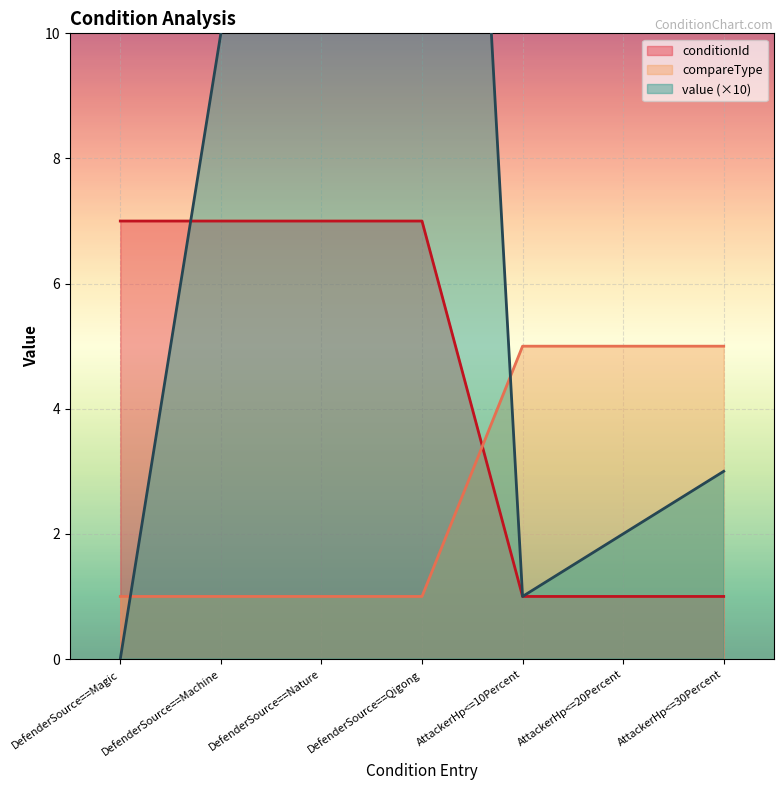

Between which two adjacent categories do compareType and conditionId first intersect?

DefenderSource==Qigong and AttackerHp<=10Percent